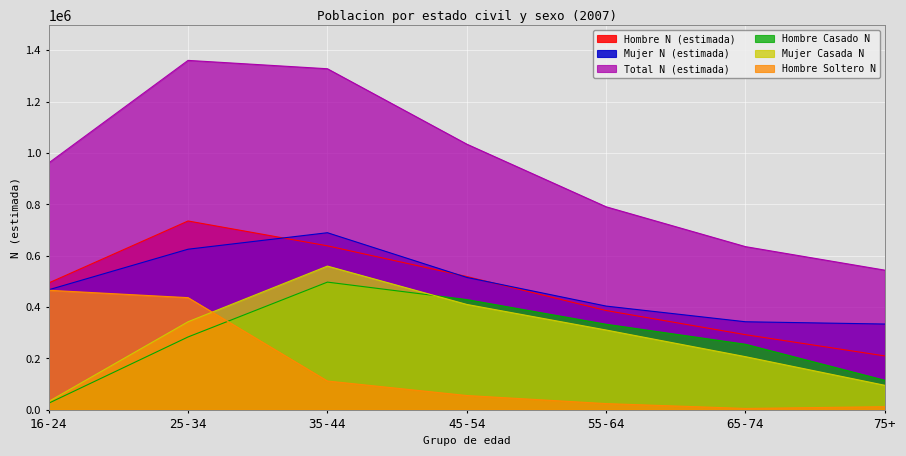

The value of Hombre Casado N at 75+ is 197044. True or false?

False